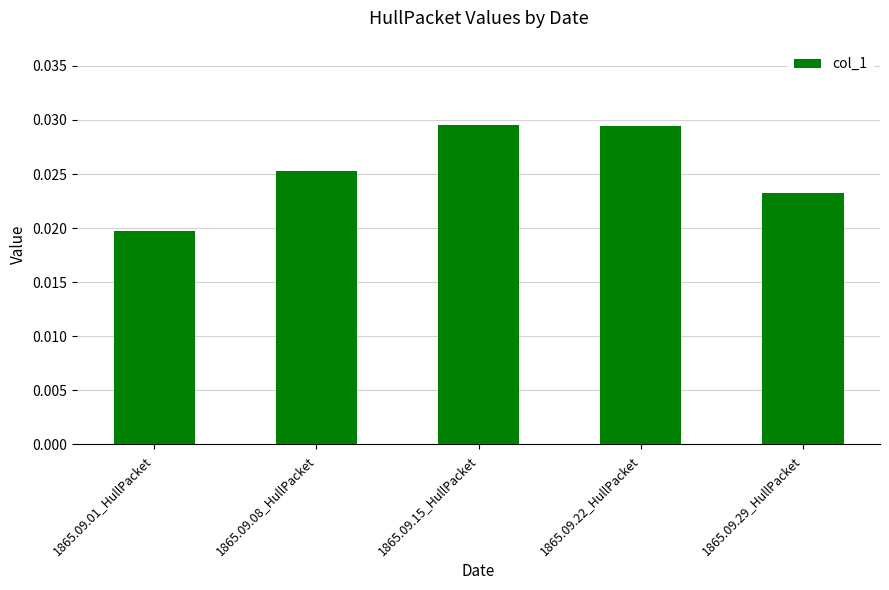

At which label is the value closest to 0?

1865.09.01_HullPacket